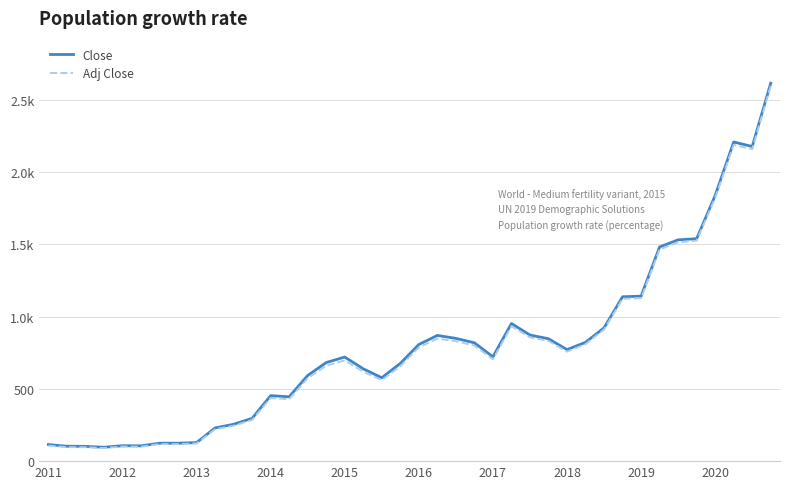

Does the chart have visible grid lines?

Yes